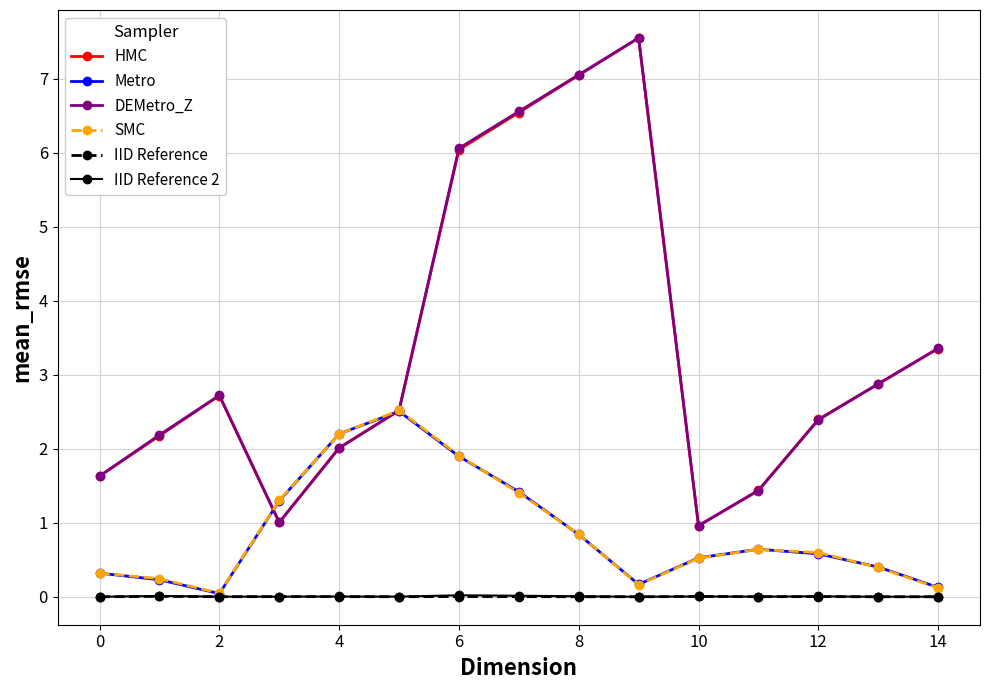

At how many categories does at least one series exceed 3?

5